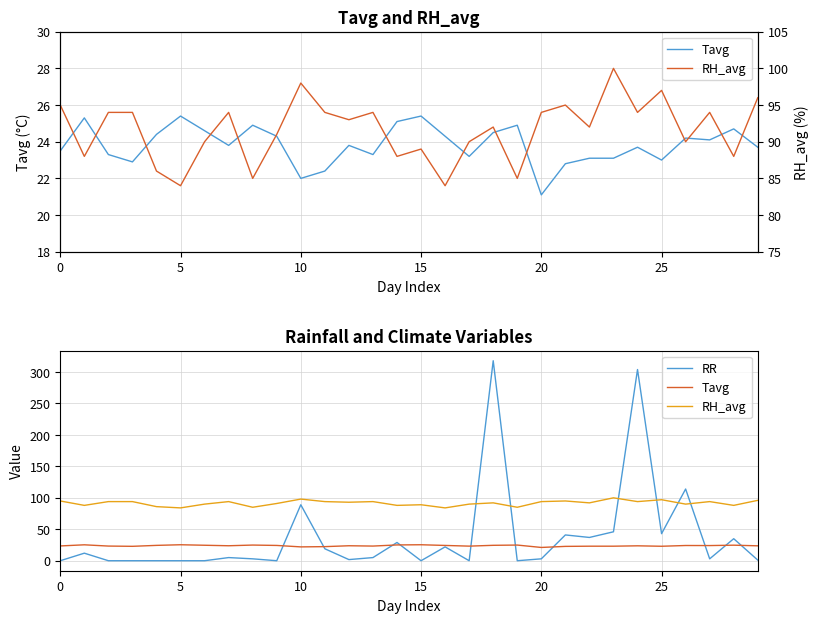

True or false: Tavg and RH_avg intersect in this chart.

False